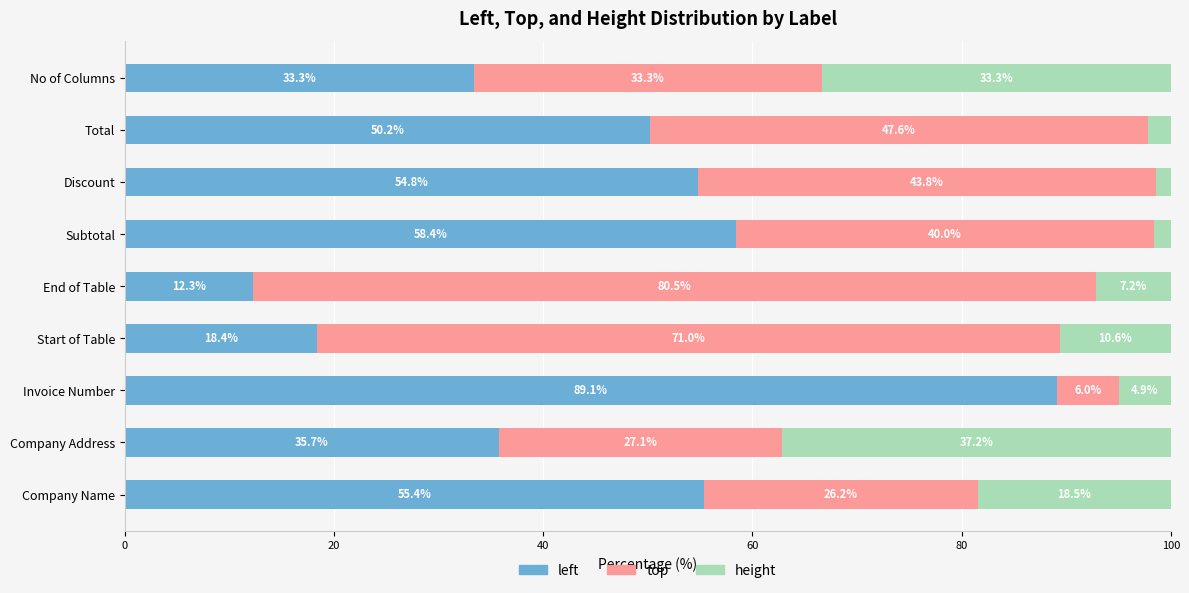

True or false: left has a value of 11.3 at Start of Table.

False